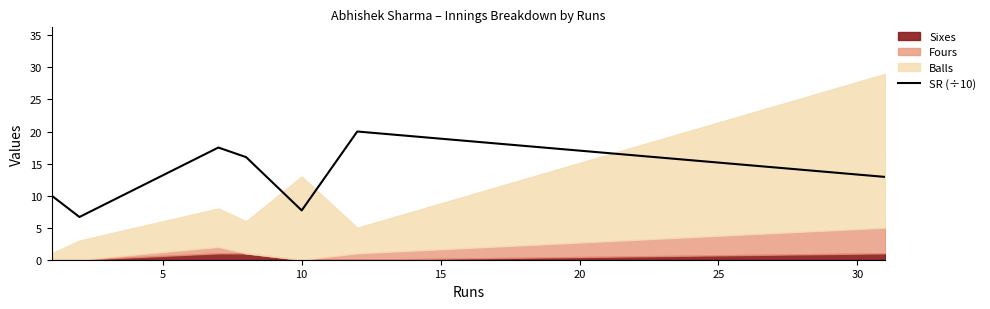

What is the lowest value of the SR (÷10) series?

6.7